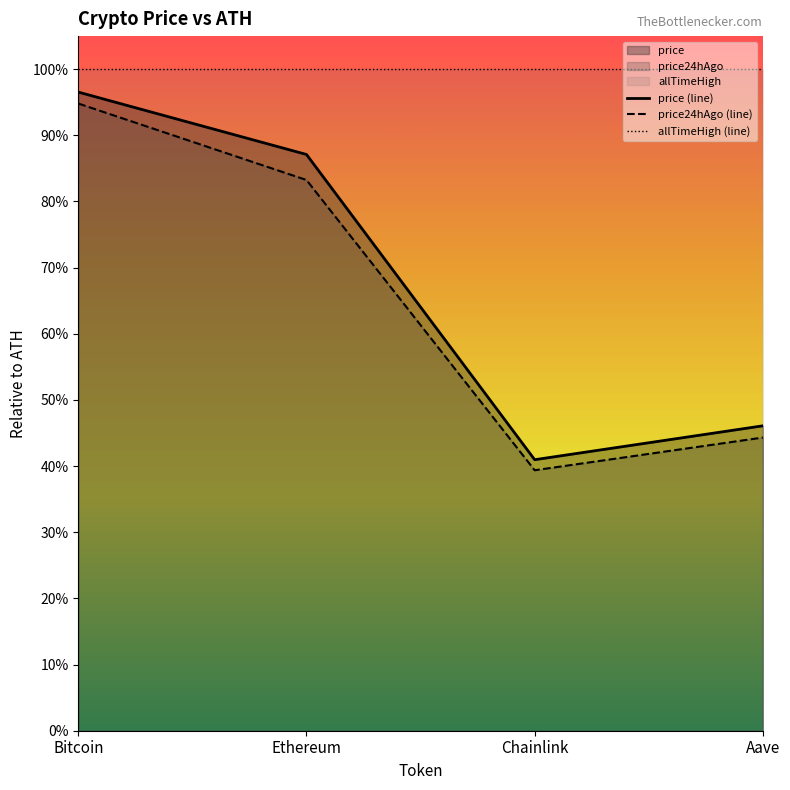

What is the maximum value for allTimeHigh (line)?

1.0